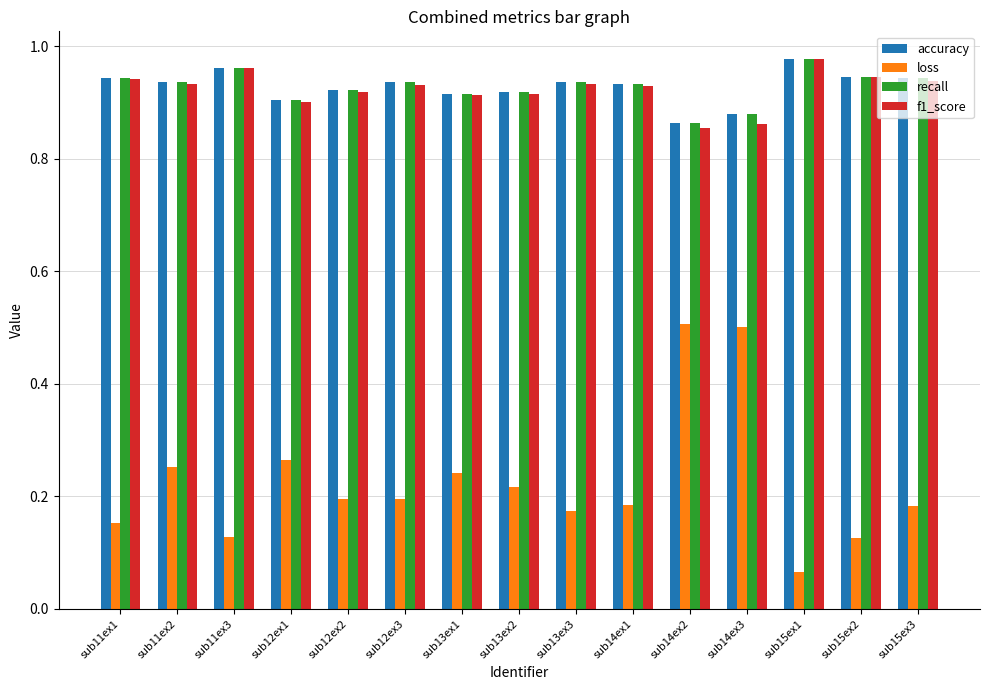

What is the label of the 1st bar from the left?

sub11ex1